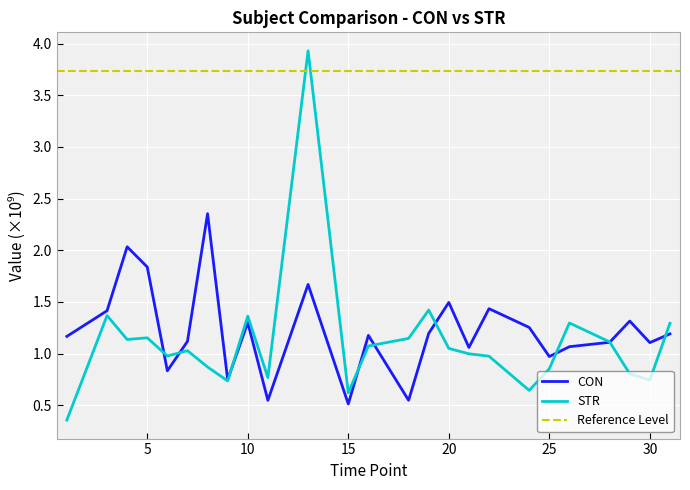

Rank the series by their maximum value, from highest to lowest.

STR, CON